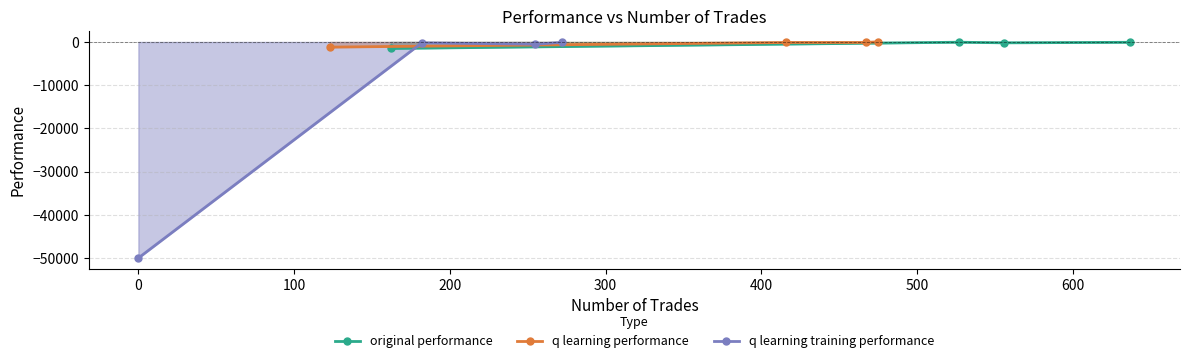

True or false: q learning performance has more than 1 interior local peaks.

False